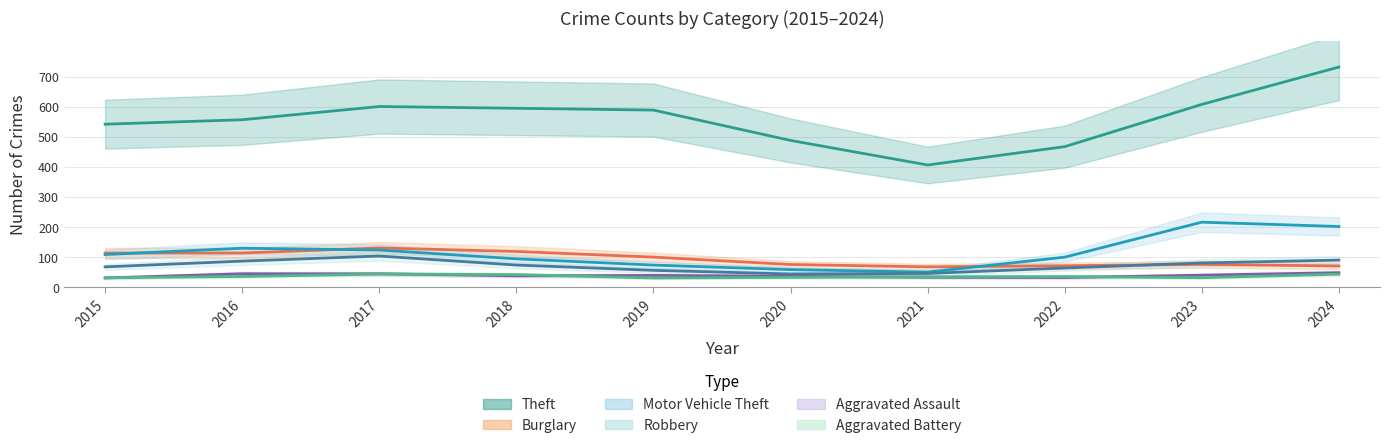

Is the value of Theft at 2015 greater than the value of Aggravated Assault at 2022?

Yes